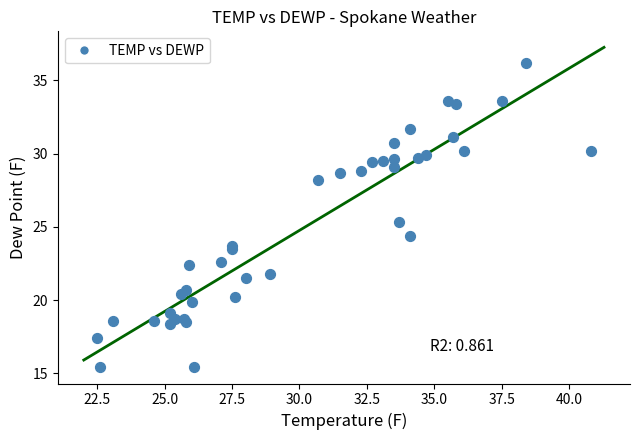

What Y value in the scatter plot is closest to 25?

25.3